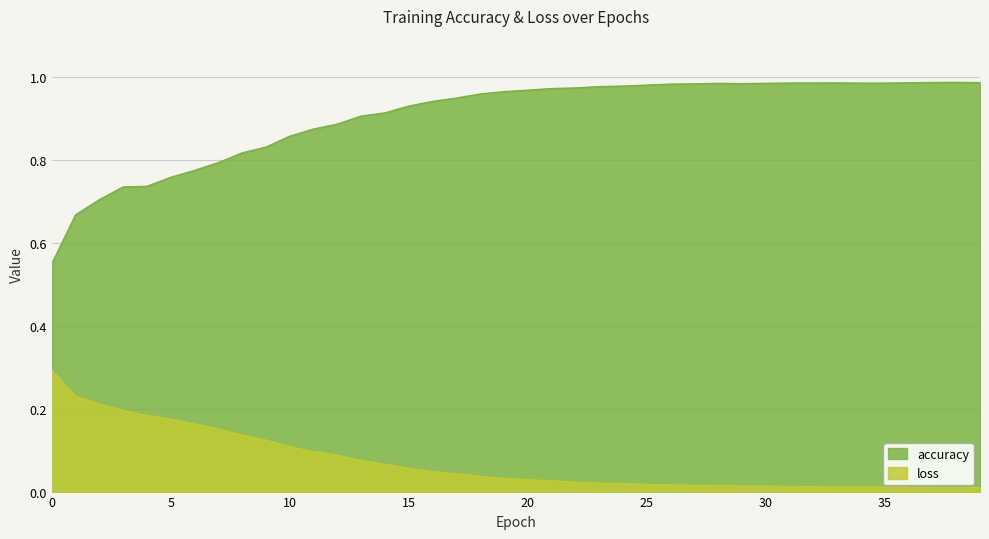

What is the sum of all loss values?

2.8